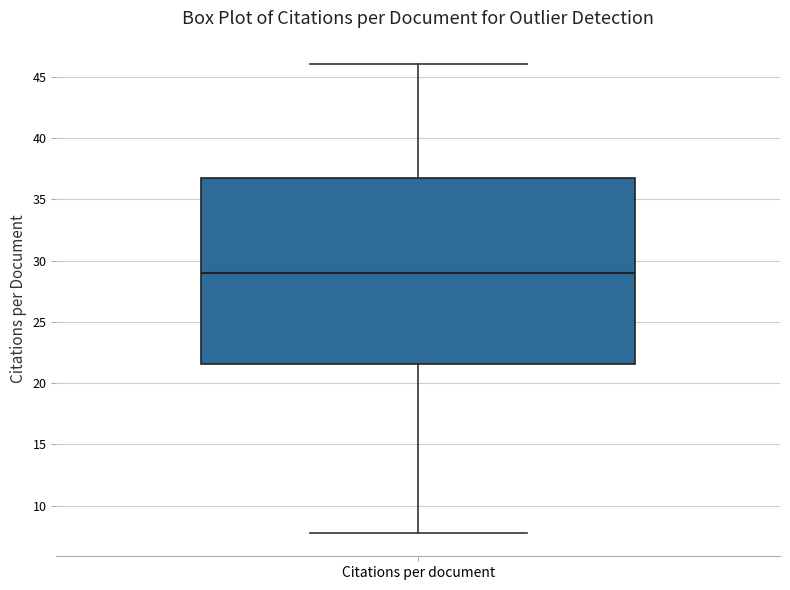

Read this box plot against the y-axis: the position of the median line, the range covered by the box, and the ends of both whiskers. The values are not printed on the chart, so give them approximately, as read against the axis.

median 29.0, box 21.5 to 37.0, whiskers 8.0 to 46.0